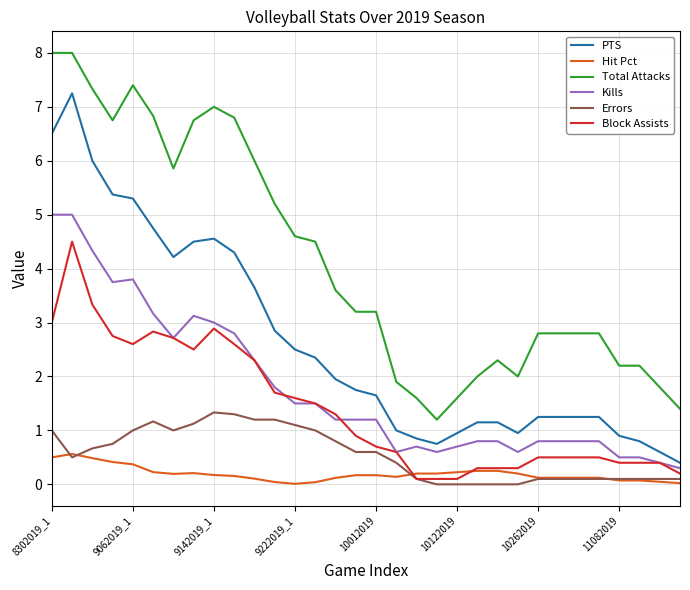

True or false: Hit Pct and Total Attacks intersect in this chart.

False